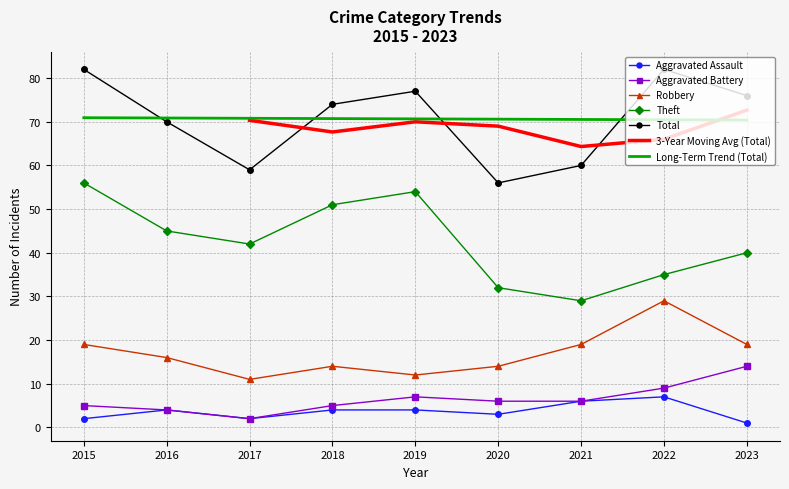

Does the chart have visible grid lines?

Yes